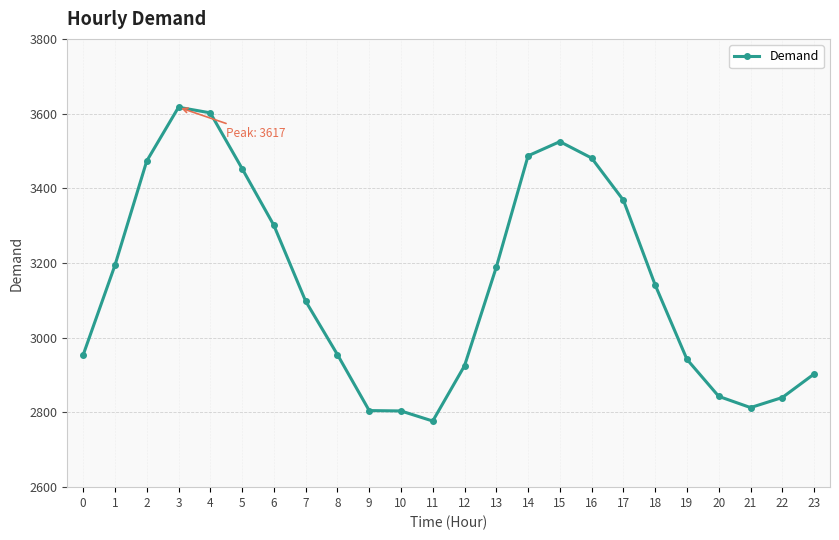

What is the difference between the maximum and second lowest values?

813